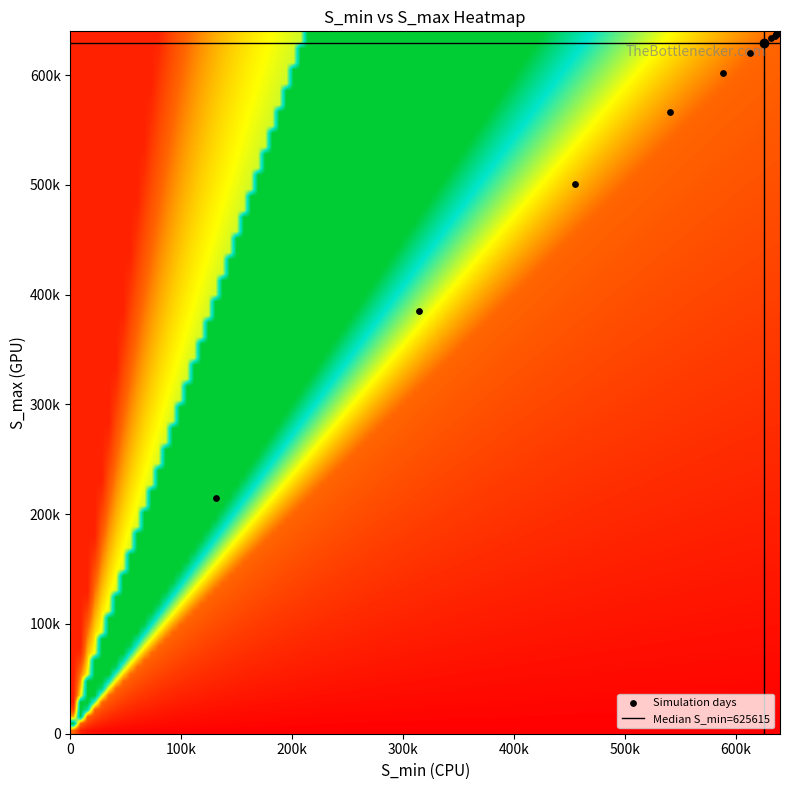

At how many categories does at least one series exceed 49140?

28